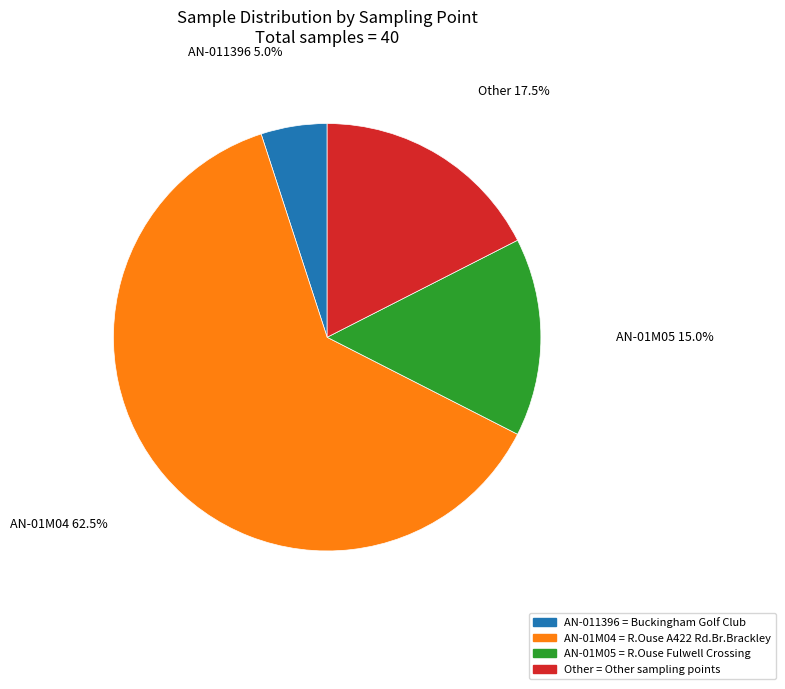

Which category has the smallest portion of the pie?

AN-011396